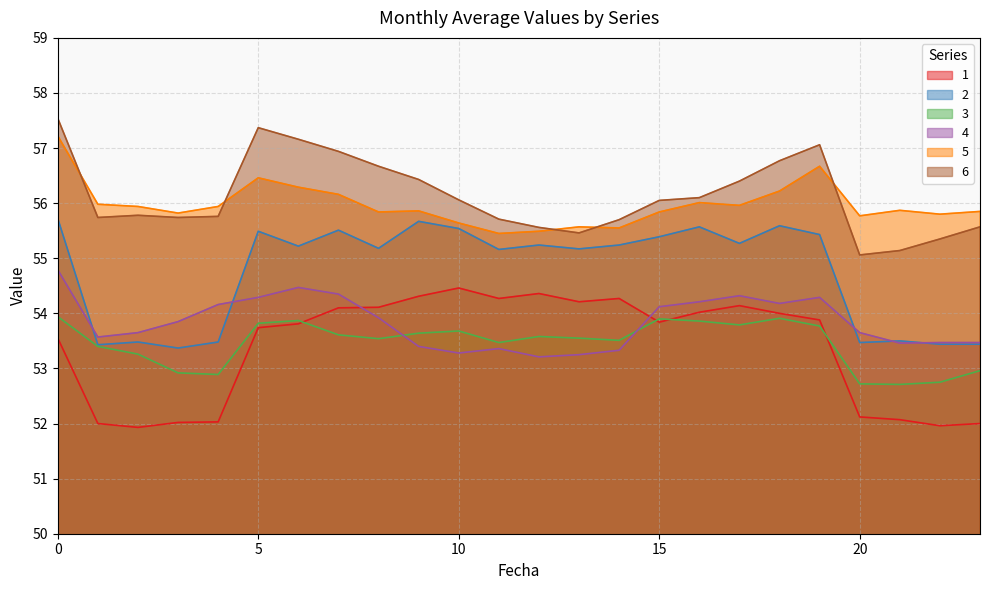

How many values in the 6 series exceed 56?

12